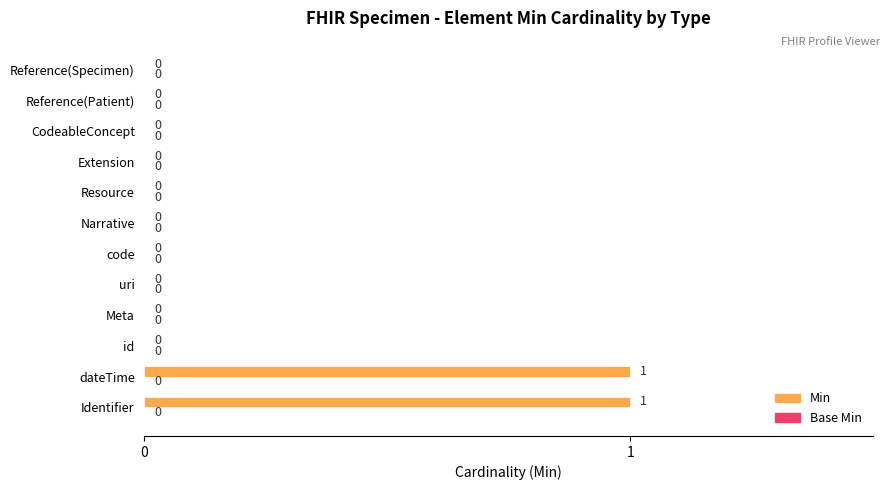

The chart shows a value of 0 at Reference(Specimen). True or false?

True